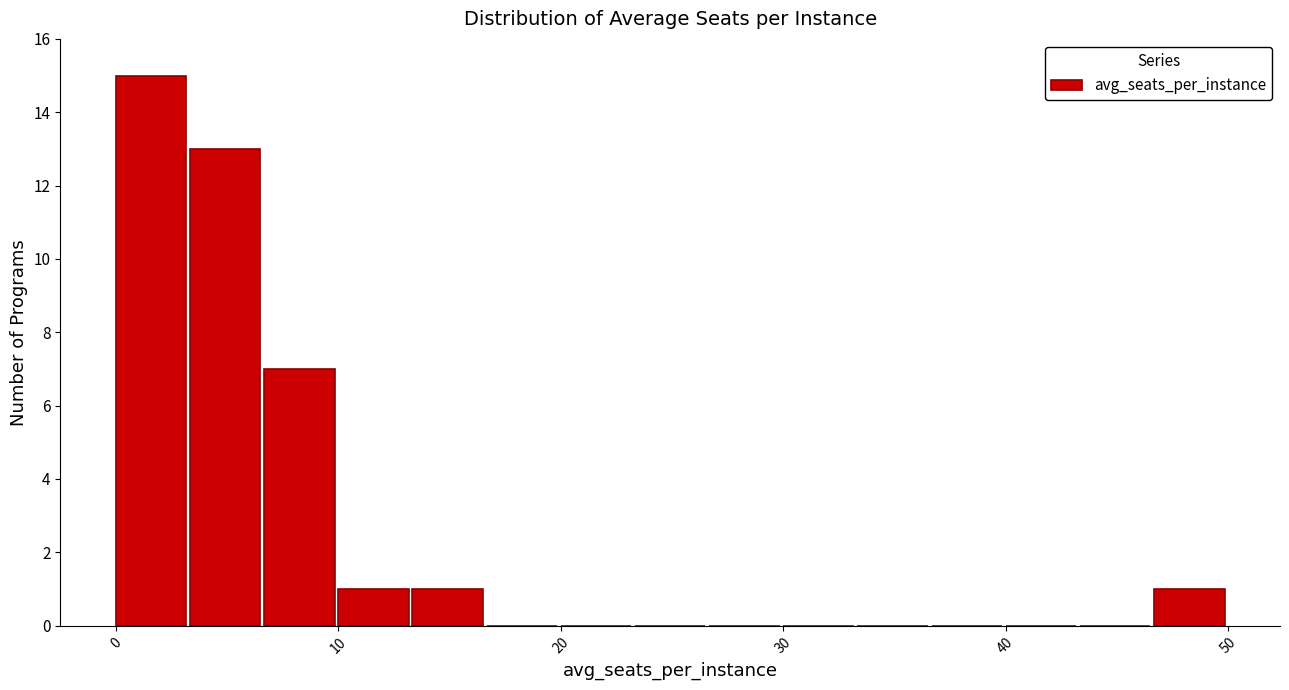

Read against the x-axis, roughly where is the centre of the tallest bar?

2